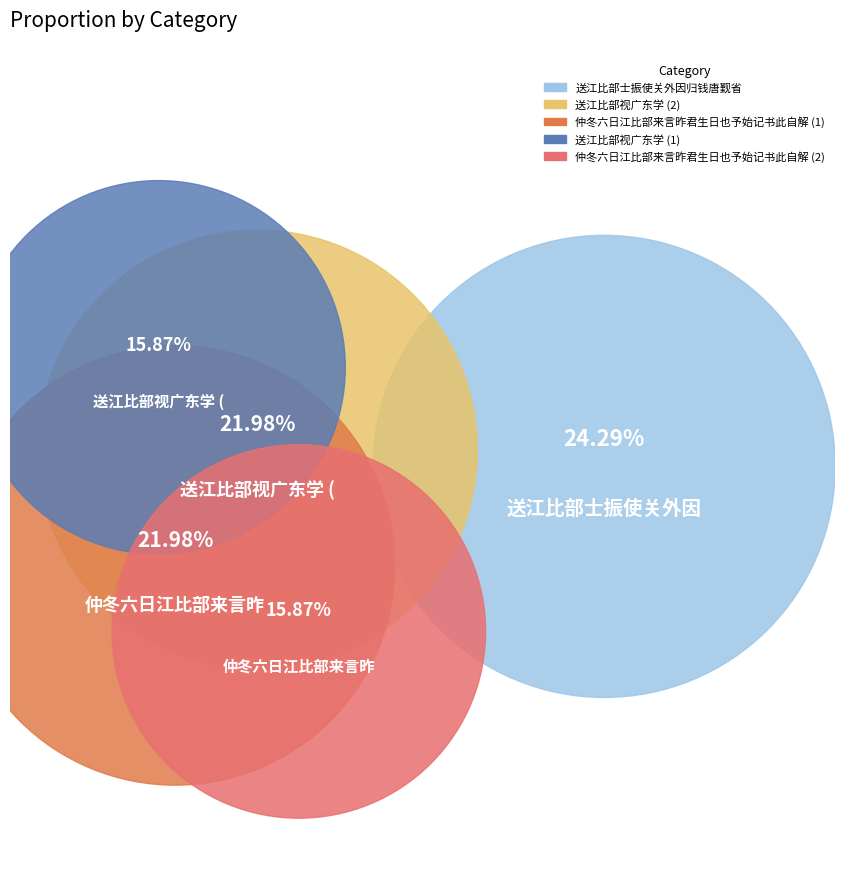

What is the total percentage of 仲冬六日江比部来言昨君生日也予始记书此自解 and 送江比部视广东学?

37.9%